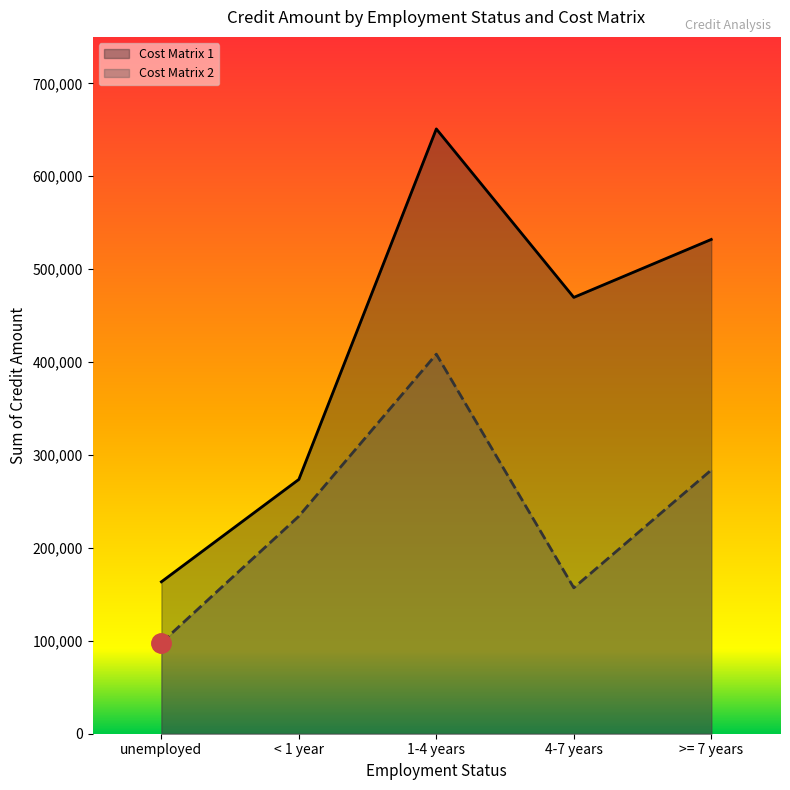

Rank the series by their average value, from lowest to highest.

Cost Matrix 2, Cost Matrix 1